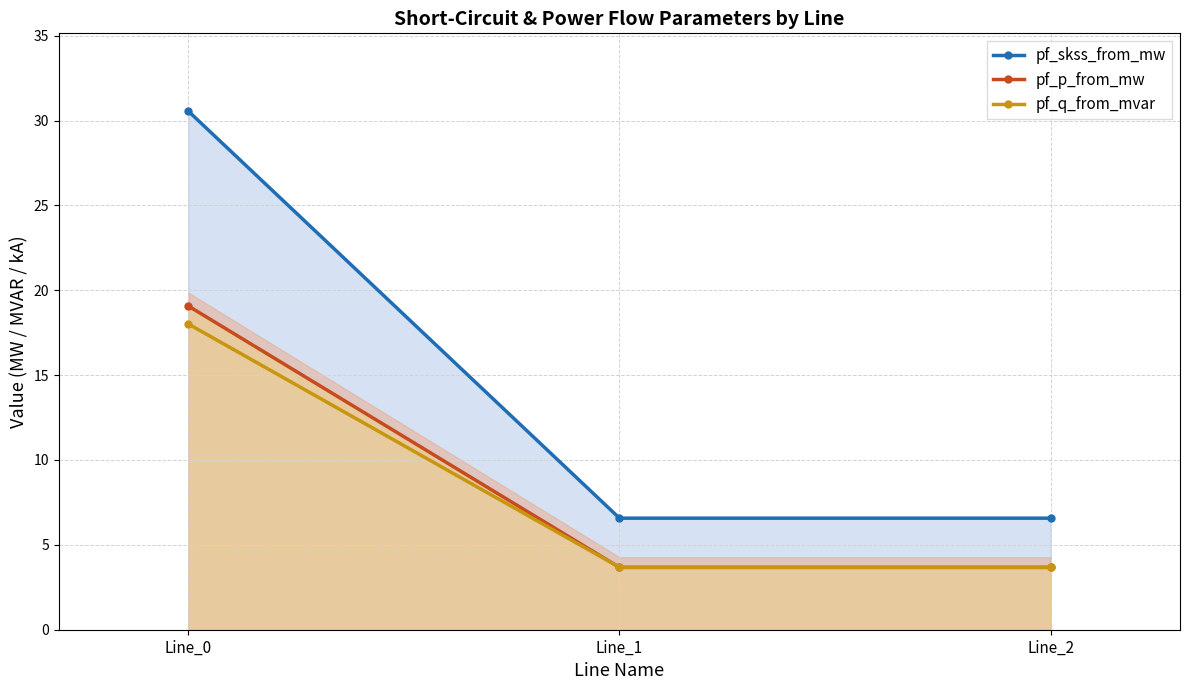

Read the pf_skss_from_mw value at Line_0.

30.6